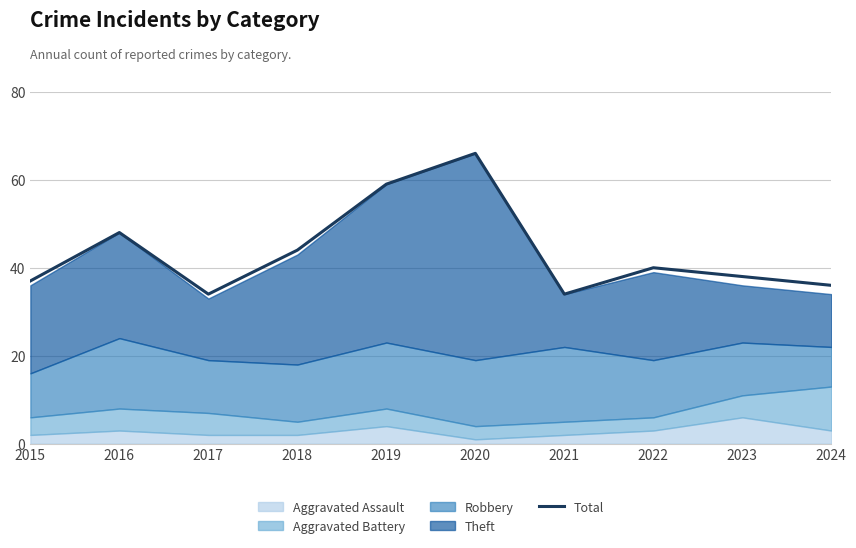

At which category does the chart reach its peak across all series?

2020